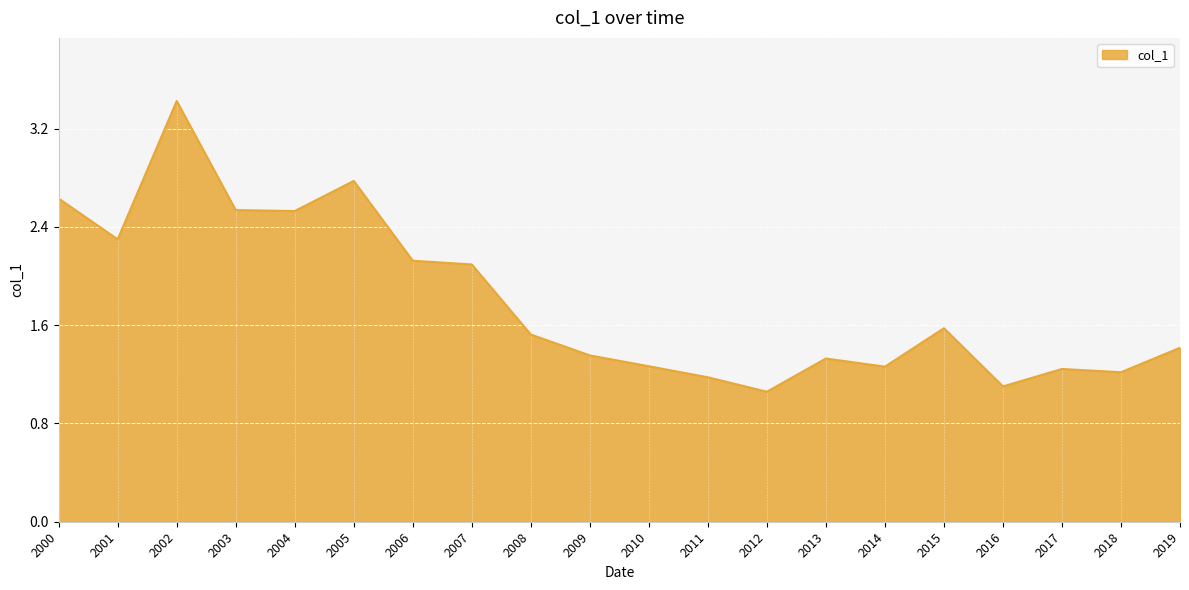

Which category has the lowest value across all series?

2012